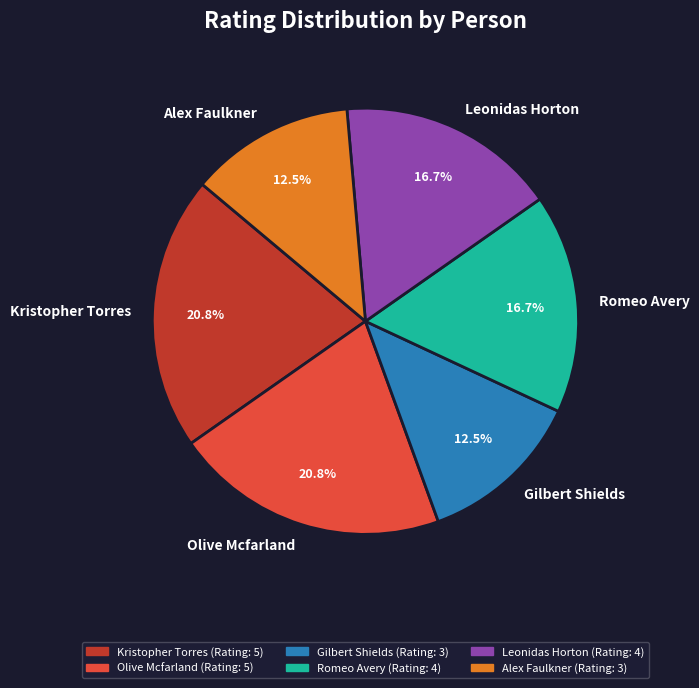

What is the total percentage of Olive Mcfarland and Gilbert Shields?

33.3%